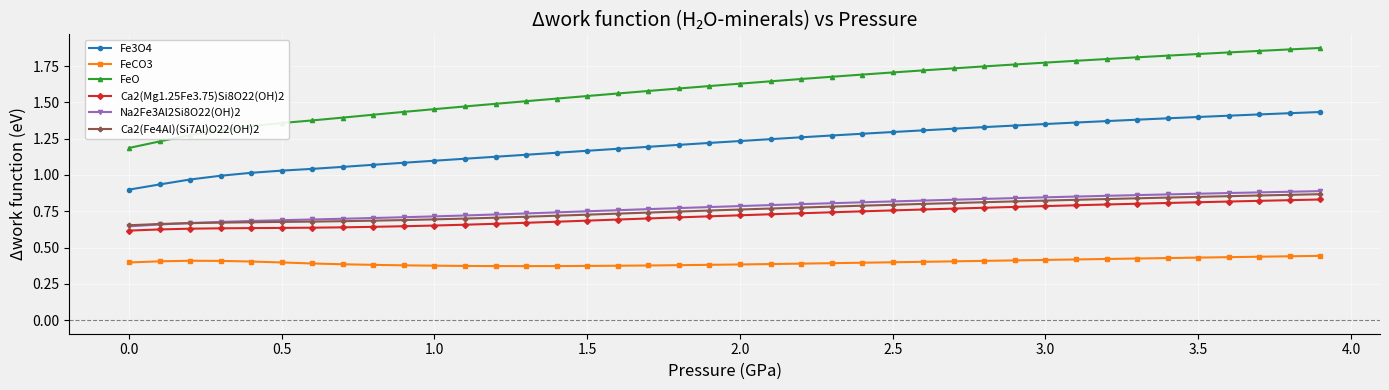

True or false: FeO and Na2Fe3Al2Si8O22(OH)2 intersect in this chart.

False